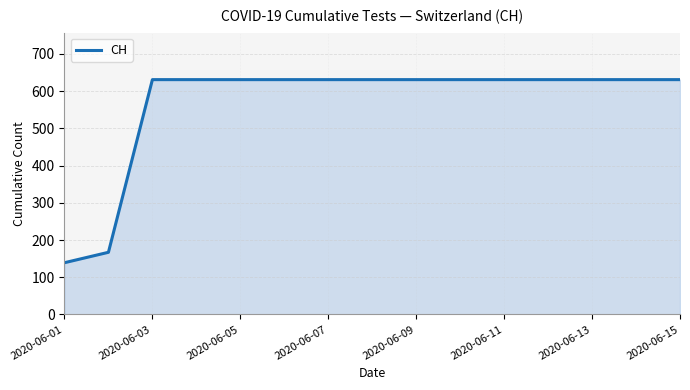

What is the smallest value displayed?

139